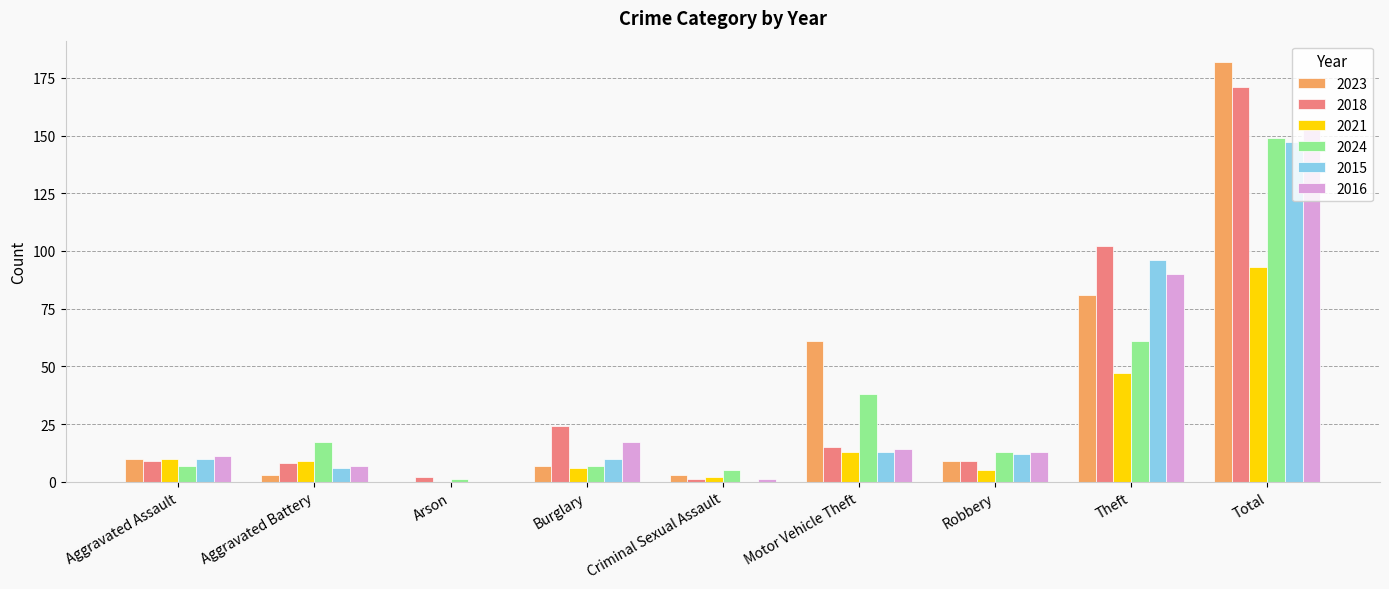

At which label is 2018 closest to 86?

Theft